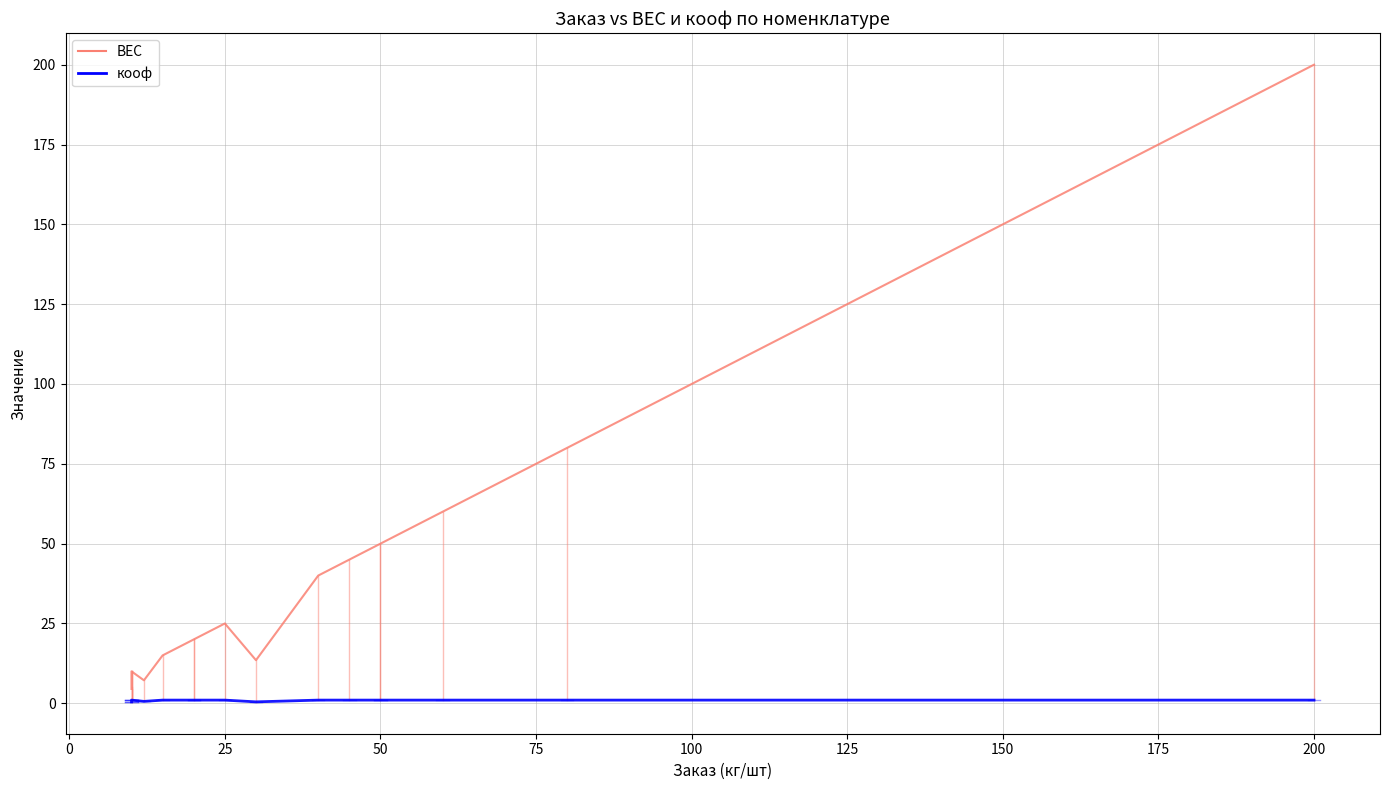

Rank the series at 50 from lowest to highest value.

кооф, ВЕС